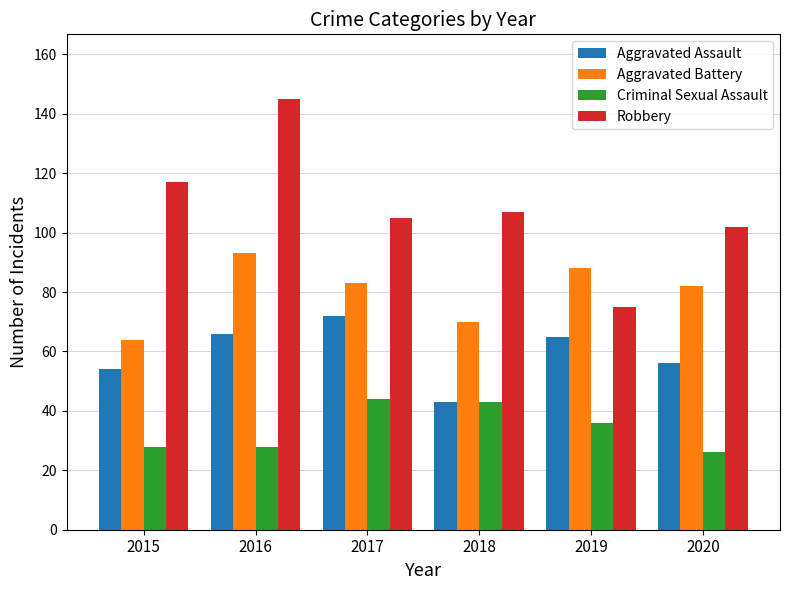

What is the value of the Aggravated Assault bar at the 5th from the left?

65